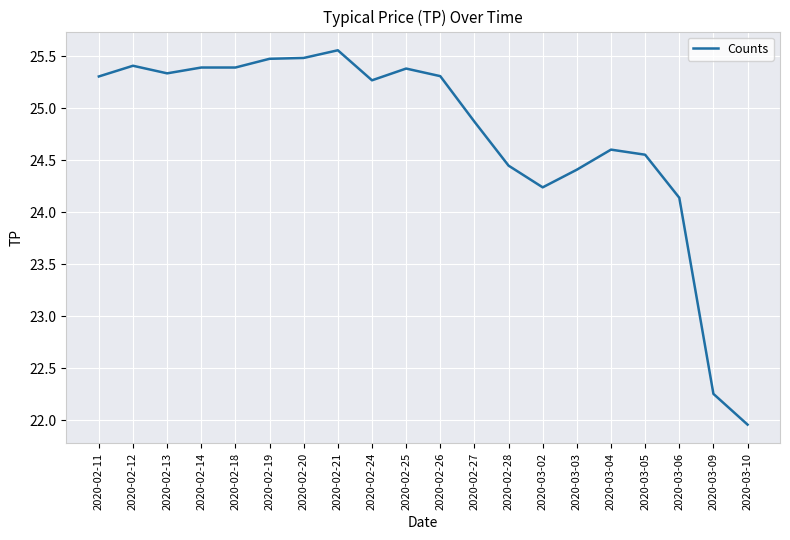

How many distinct data groups are displayed?

1